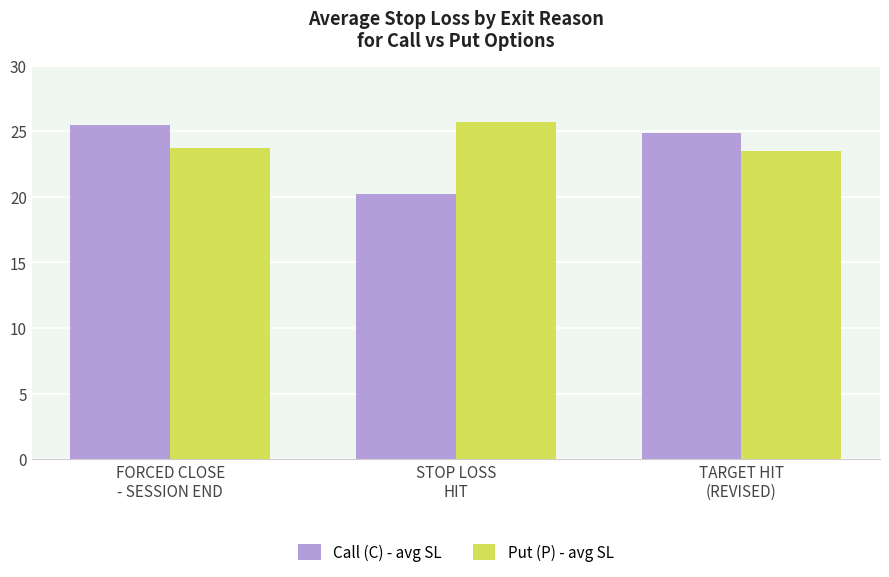

What is the average value of the Put (P) - avg SL series?

24.3